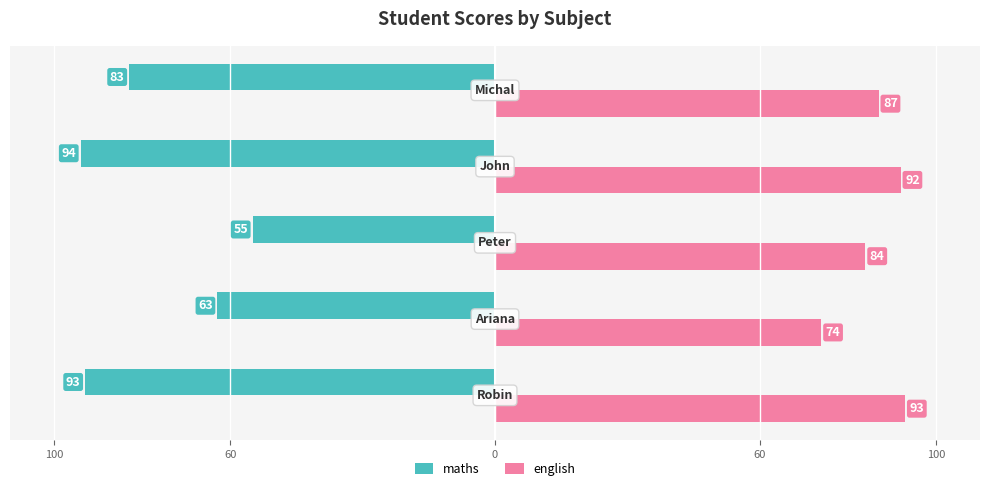

List the series in order of their overall mean, lowest first.

maths, english